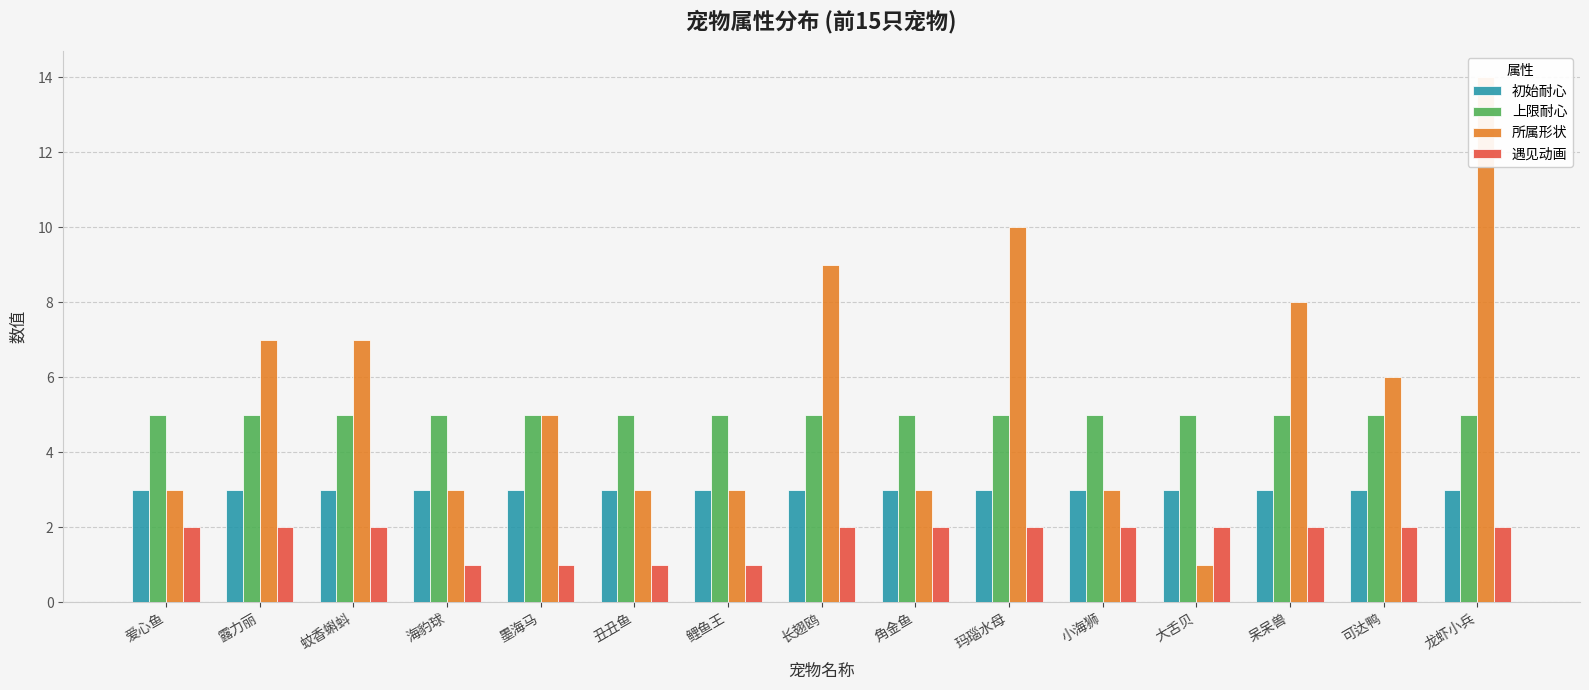

List the labels in order of 上限耐心 value, smallest first.

爱心鱼, 露力丽, 蚊香蝌蚪, 海豹球, 墨海马, 丑丑鱼, 鲤鱼王, 长翅鸥, 角金鱼, 玛瑙水母, 小海狮, 大舌贝, 呆呆兽, 可达鸭, 龙虾小兵